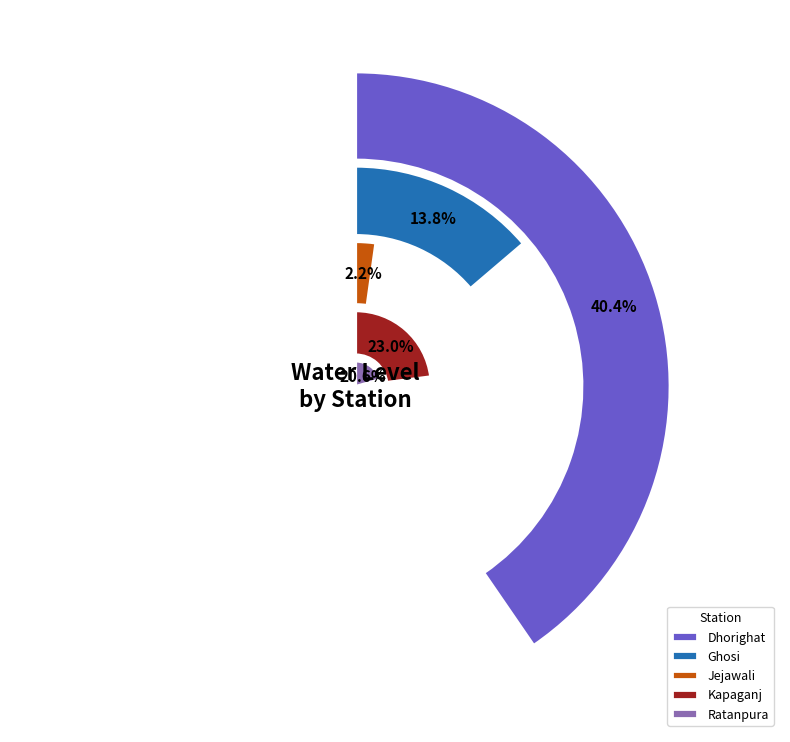

Is it true that Kapaganj is 10% of the pie?

False